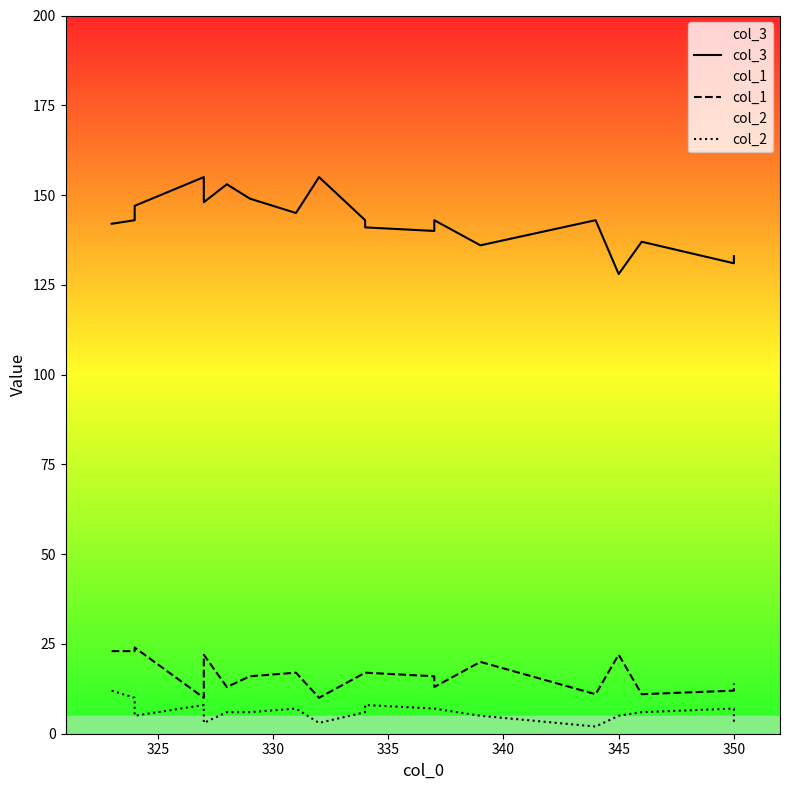

True or false: col_1 and col_3 intersect in this chart.

False